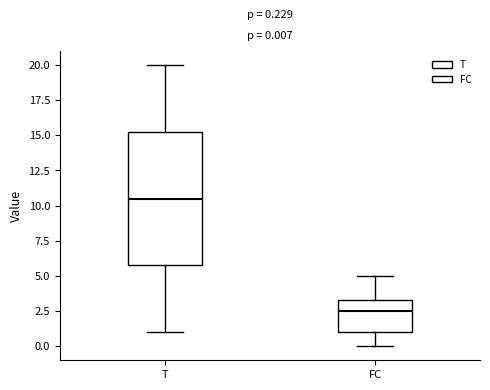

Comparing the boxes themselves (not the whiskers), which one is the tallest?

T